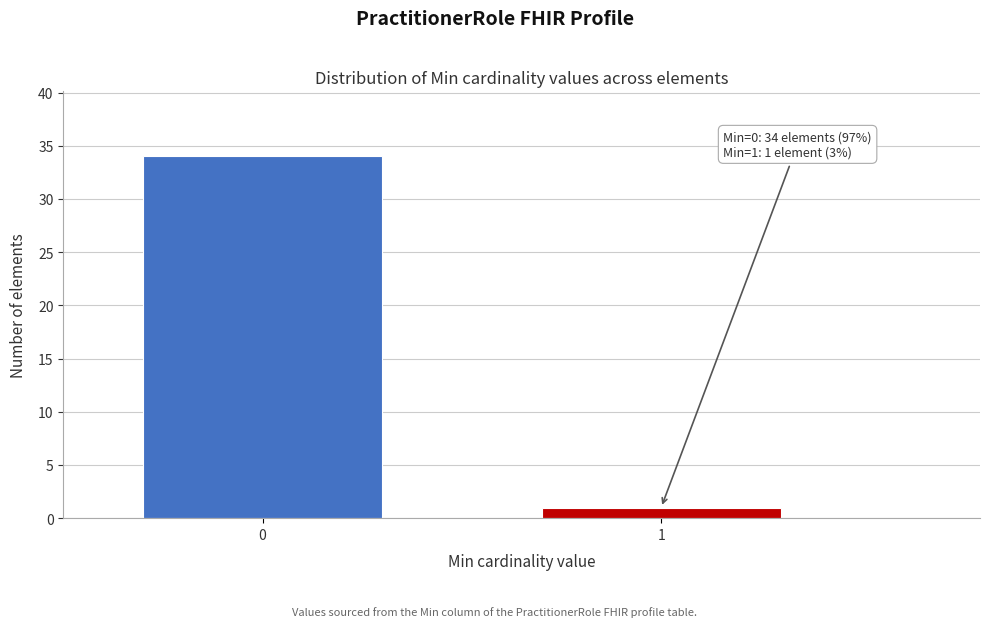

Reading left to right, transcribe all the data shown in this chart.

0=34	1=1